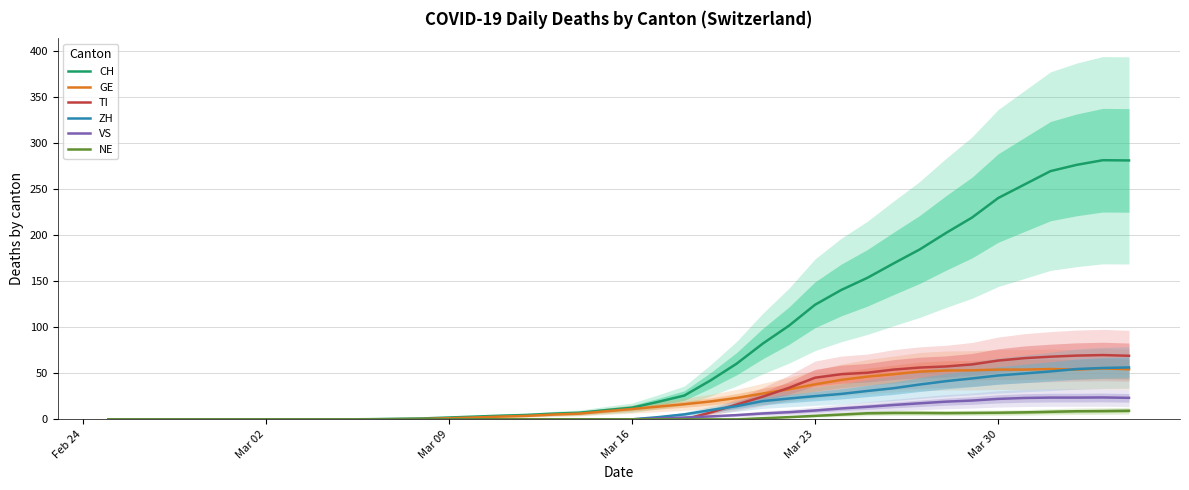

The value of NE at 39 is 4.1. True or false?

False